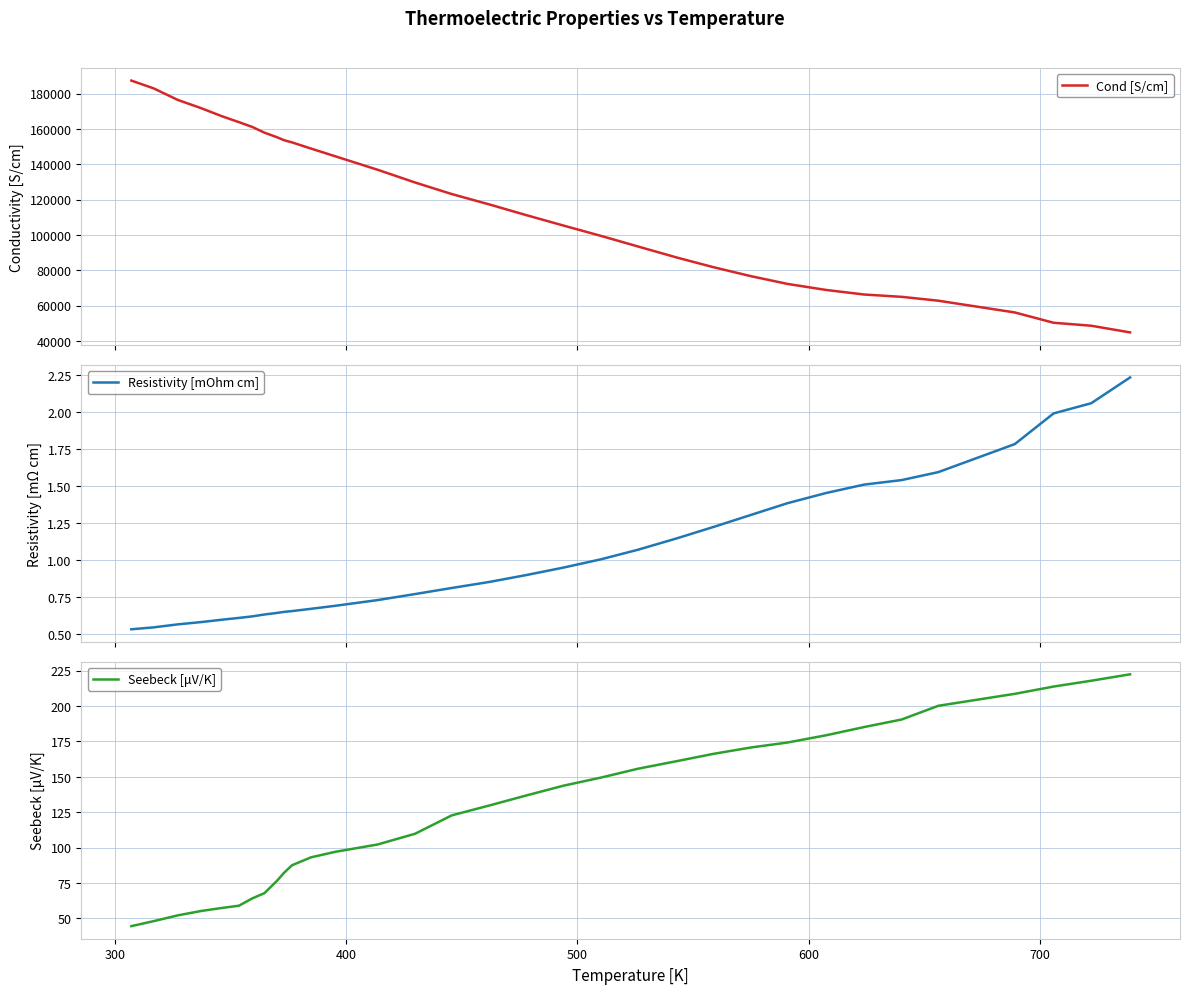

Is it true that Resistivity [mOhm cm] equals 1.0 at 32?

False